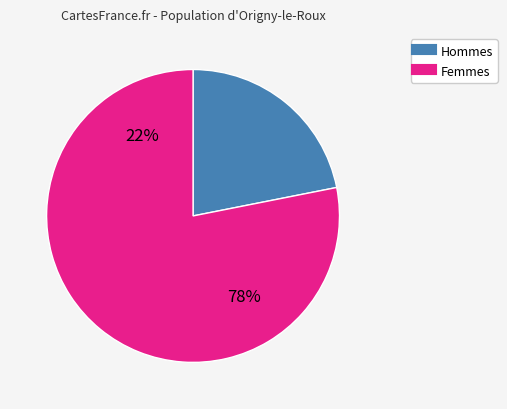

Is it true that Lorient is 10% of the pie?

False